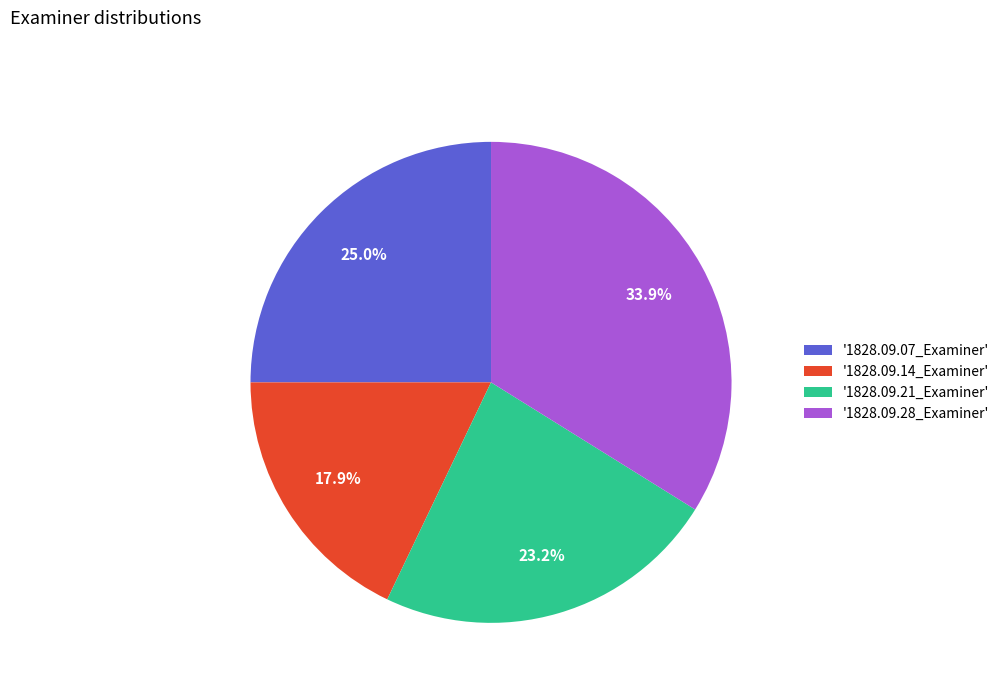

How many slices are in this pie chart?

4